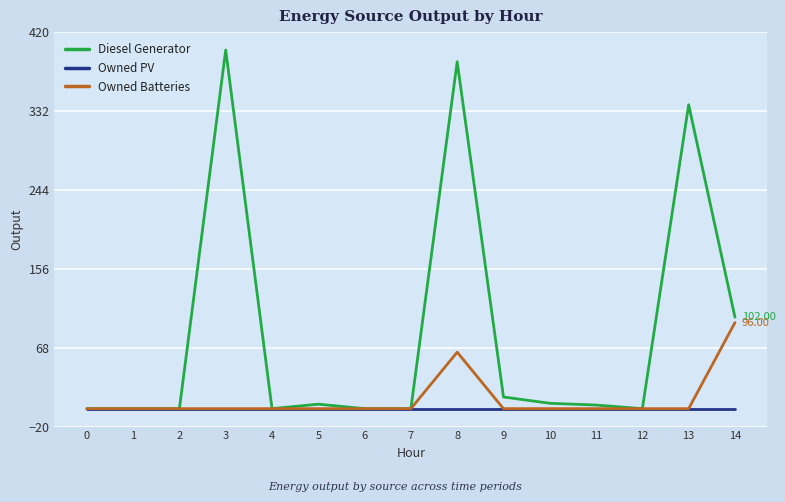

How many categories are shown in the chart?

15